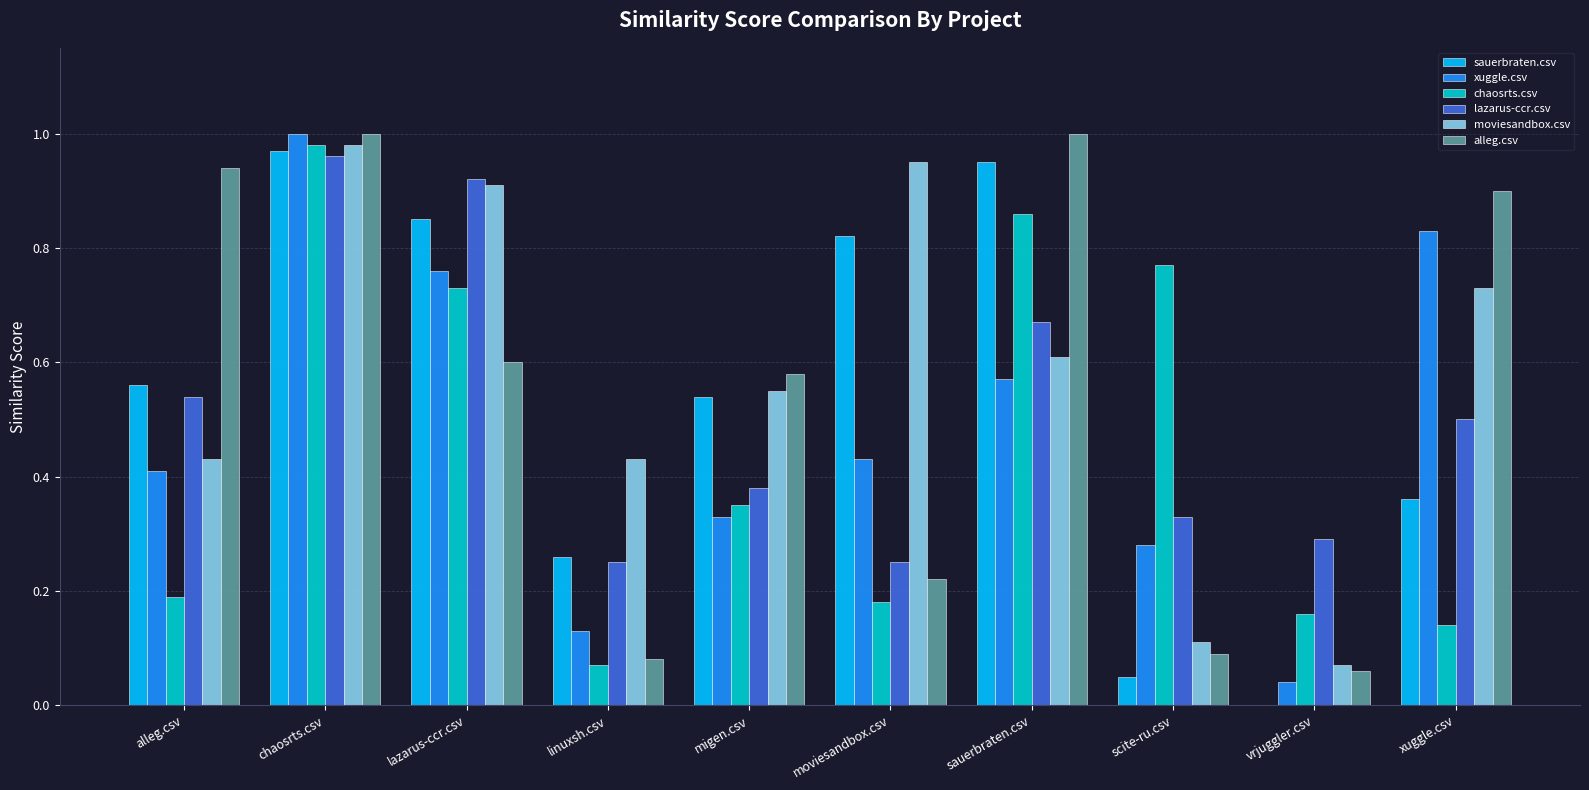

At which category is the sum across all series the highest?

chaosrts.csv